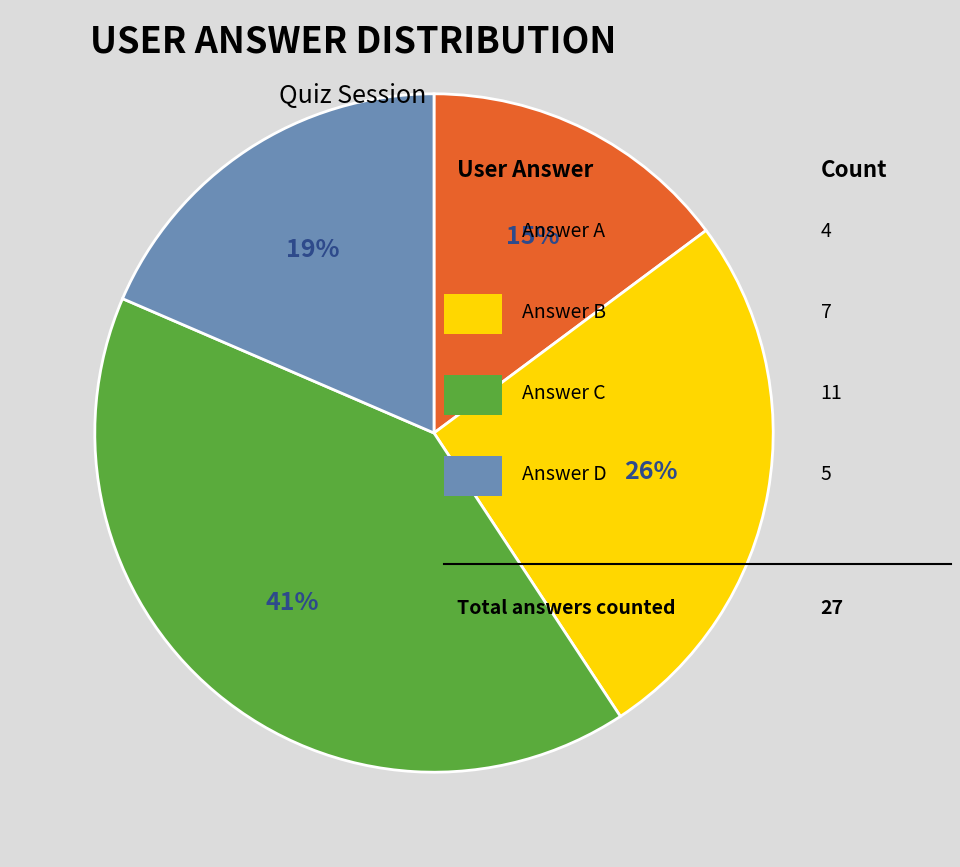

Does any single category account for the majority?

No